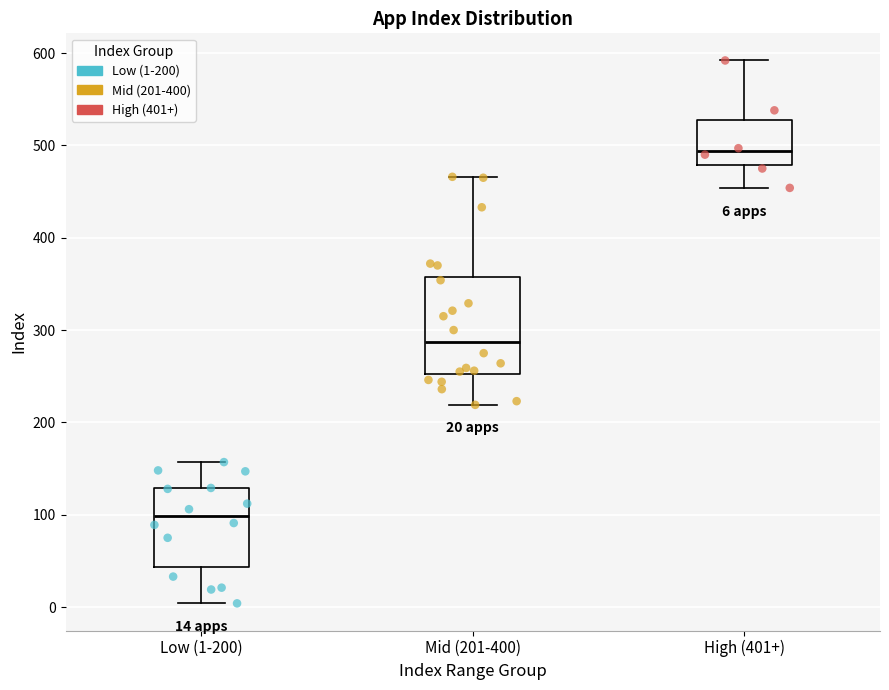

Which box has the highest median line?

High (401+)